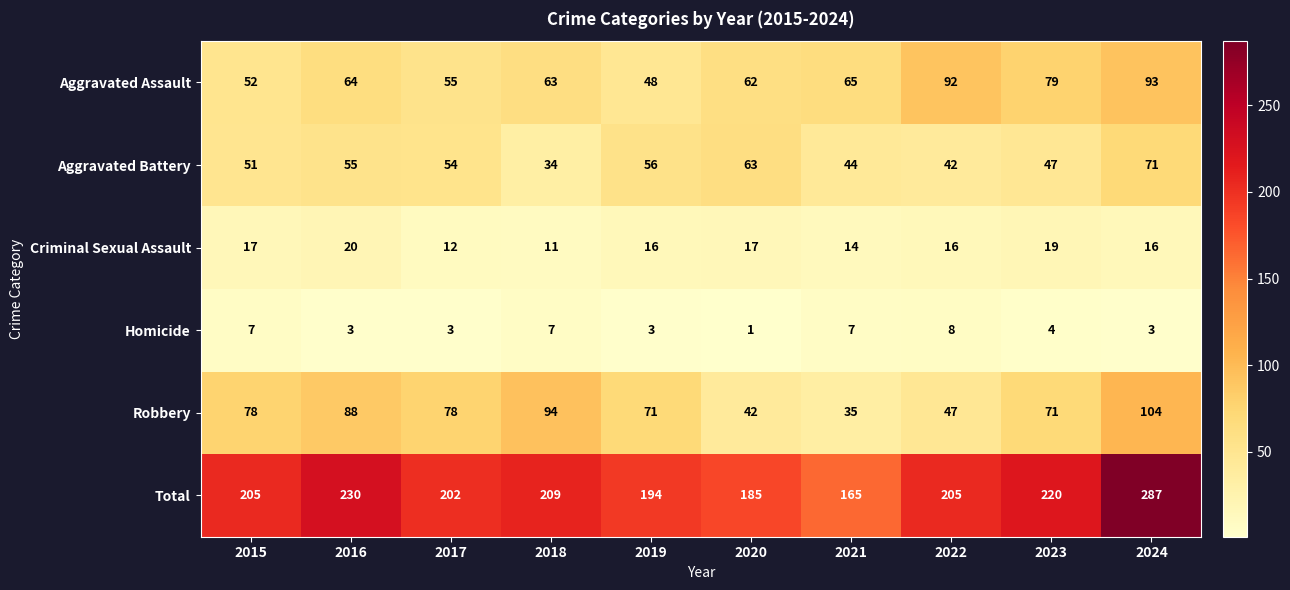

Read the Robbery value at 2022, to the nearest 5.

45